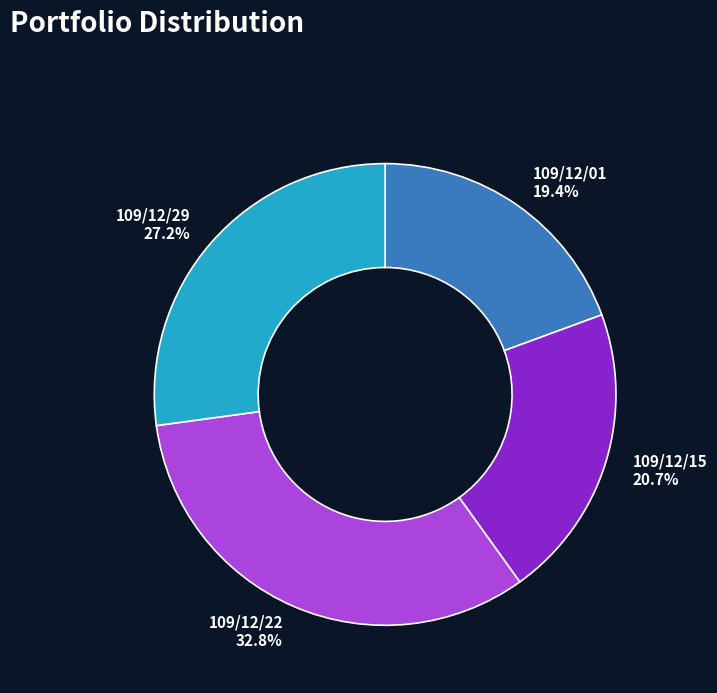

True or false: 109/12/01 accounts for 10% of the total.

False